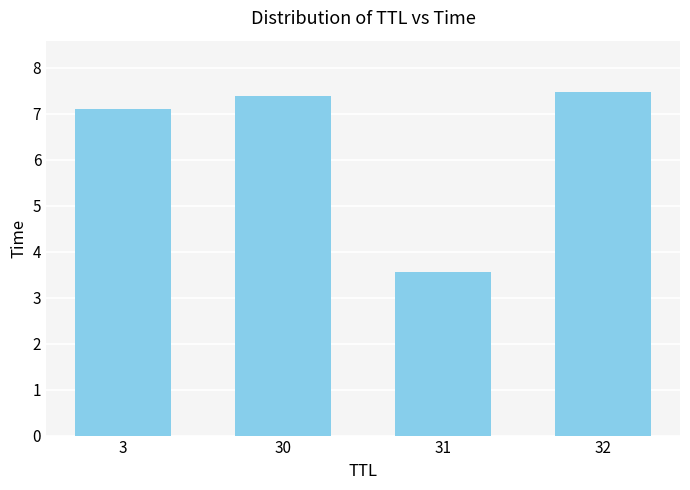

Reading left to right, what are all the values shown in this chart?

3=7.1	30=7.4	31=3.6	32=7.5